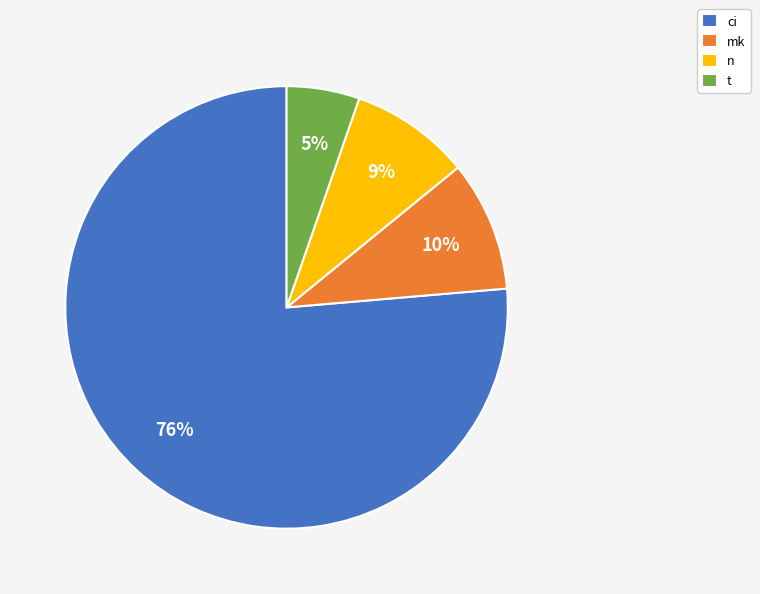

Between t and n, which is larger?

n